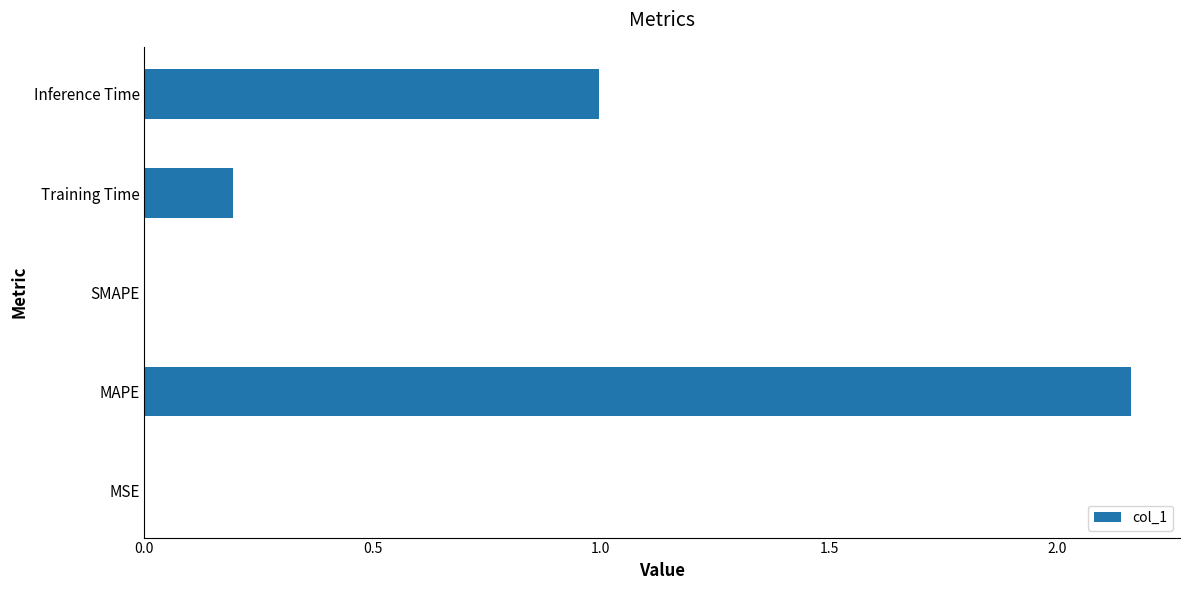

At which category does the chart reach its peak across all series?

MAPE